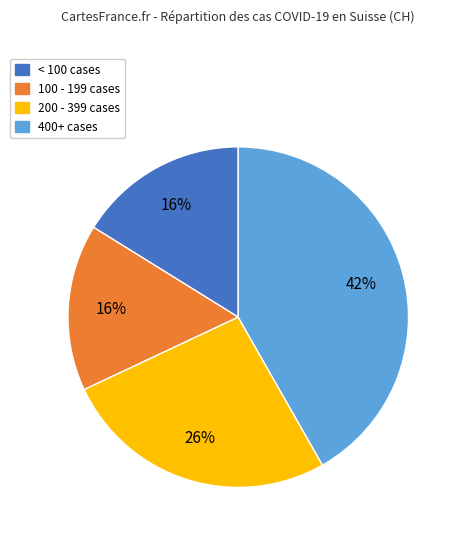

Approximately how many times larger is the value at 400+ cases compared to 200 - 399 cases?

1.6